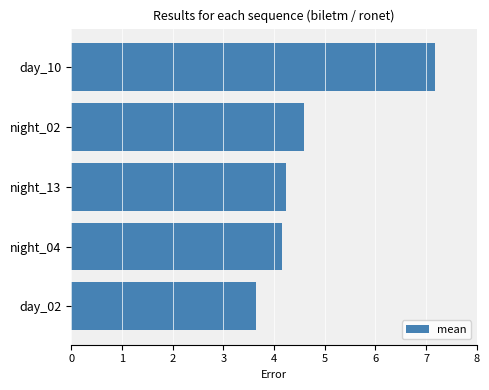

At which label is the value closest to 5?

night_02